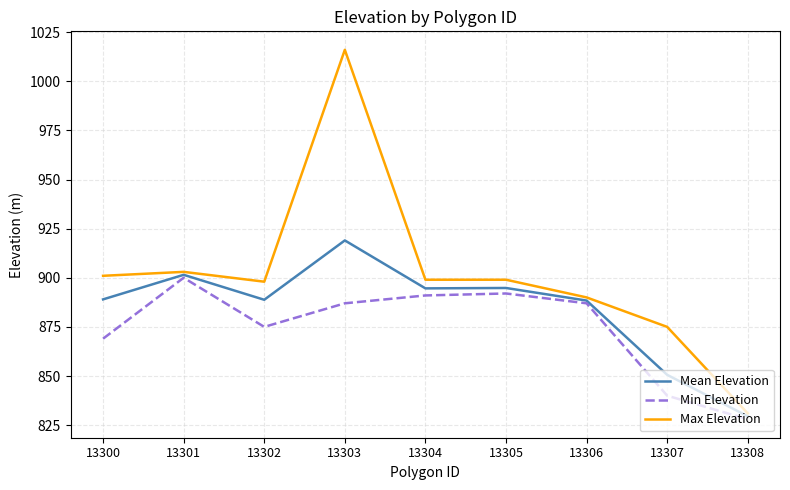

How many values in the Min Elevation series are below 887?

4